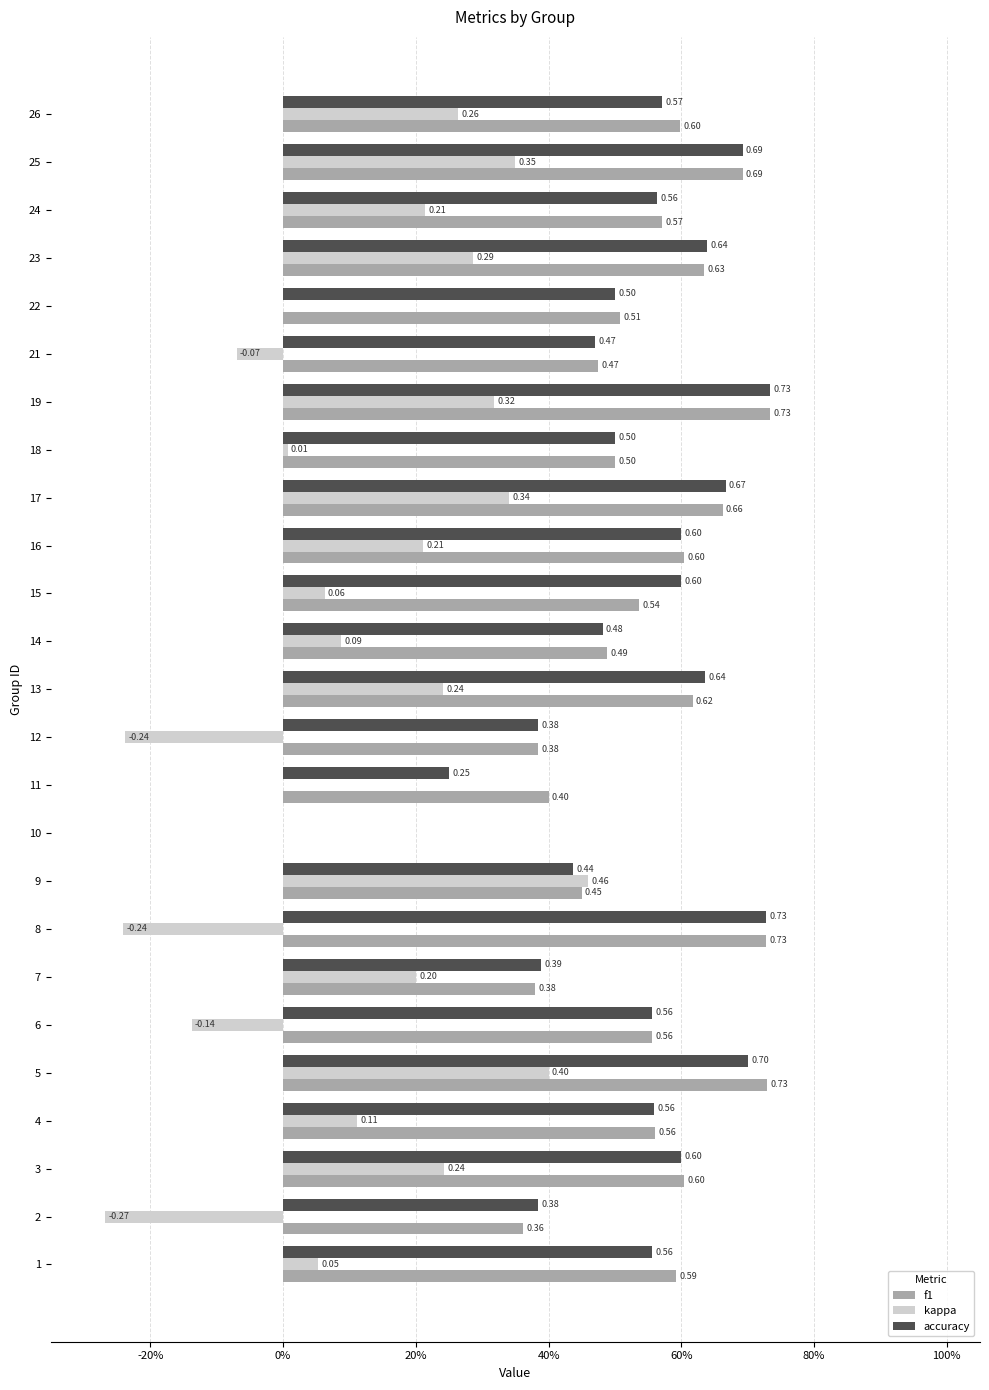

What is the value of the f1 bar at the 14th from the left?

0.5